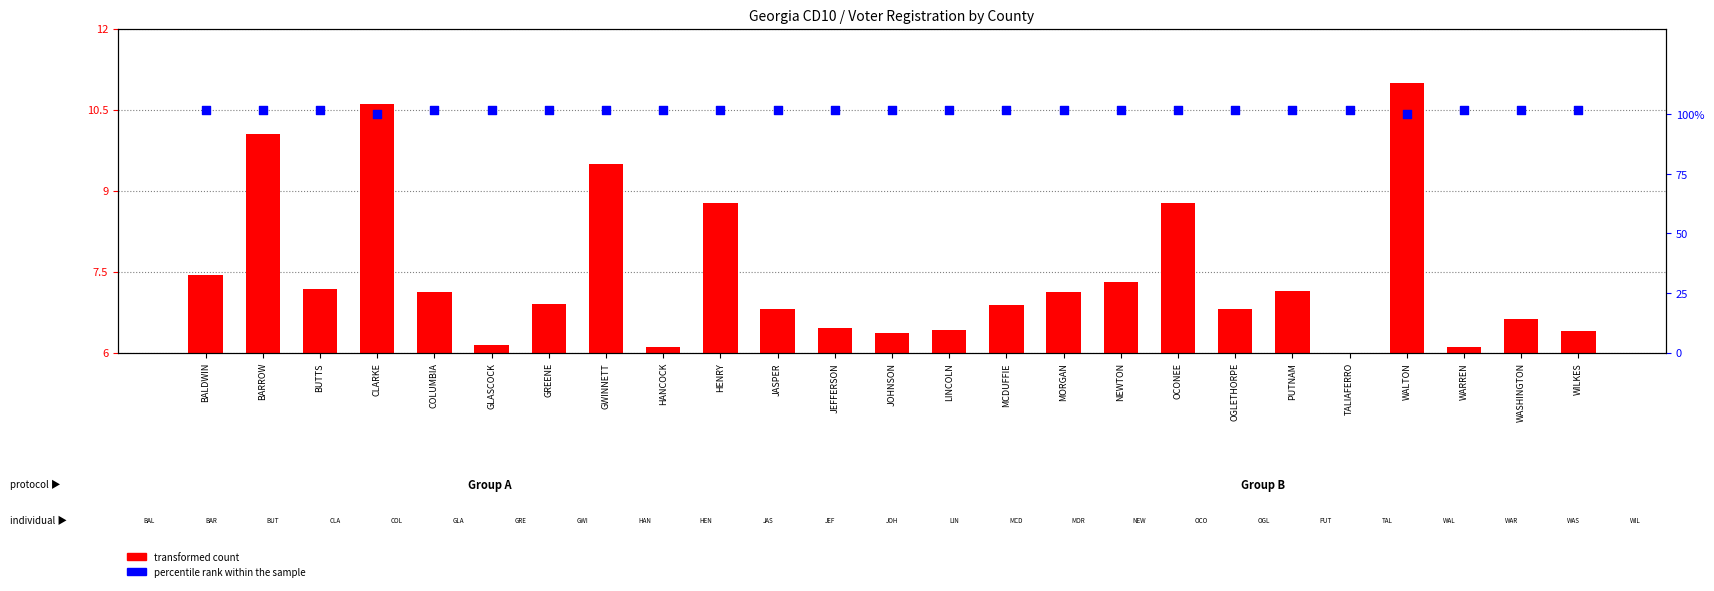

Is the value of percentile rank within the sample at JEFFERSON greater than the value of transformed count at GREENE?

Yes